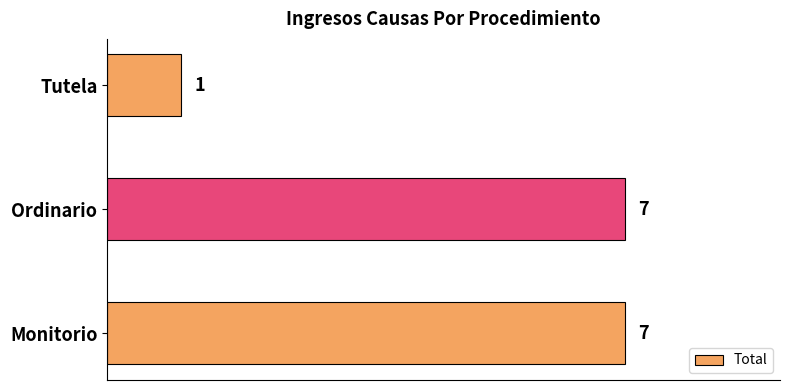

How many bars are there in total?

3